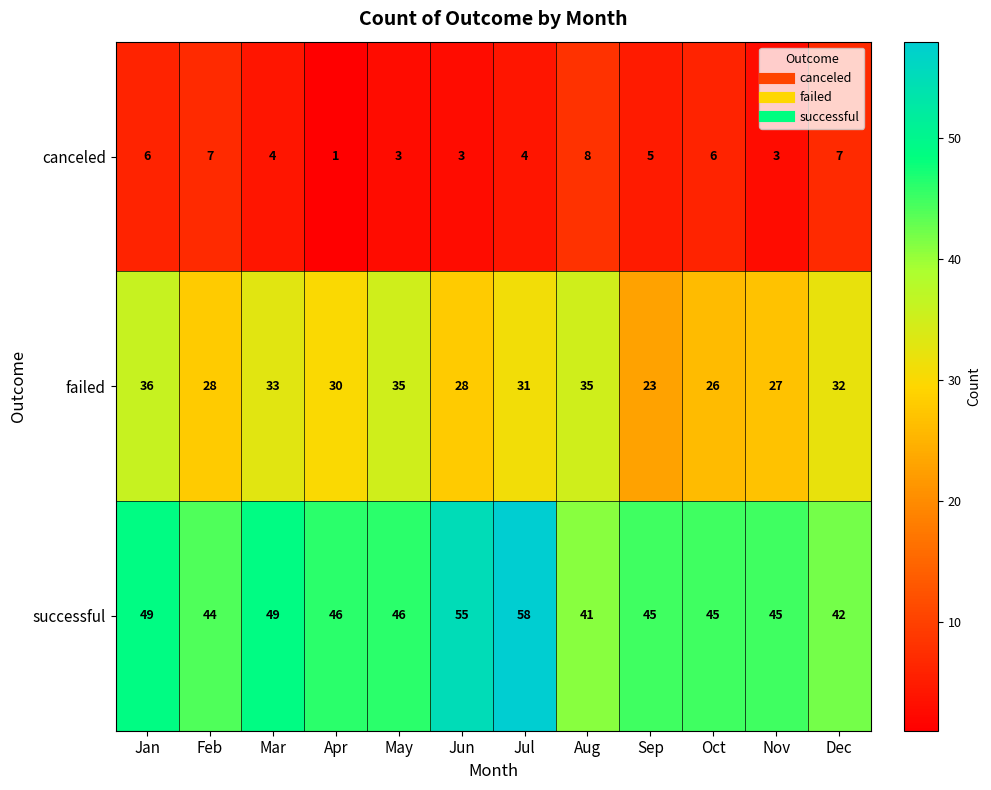

What is the maximum value for successful?

58